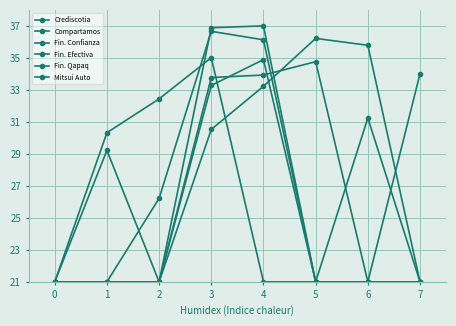

How many values in the Mitsui Auto series exceed 30?

4